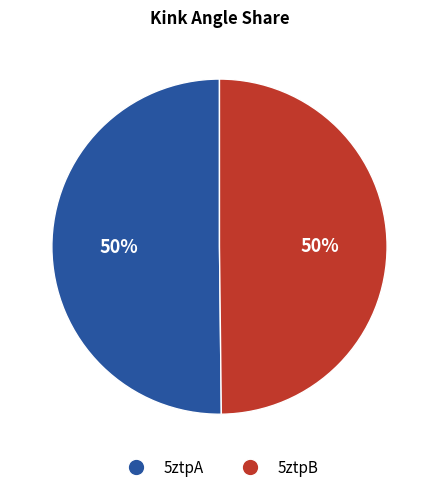

What is the ratio of the value at 5ztpA to the value at 5ztpB?

1.0